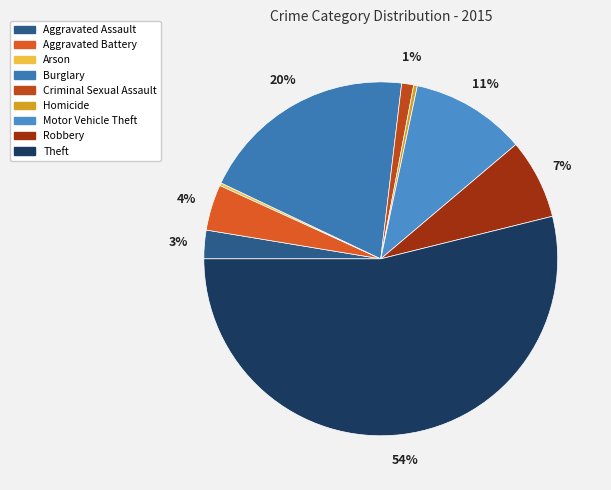

Which slice represents more than half of the pie?

Theft